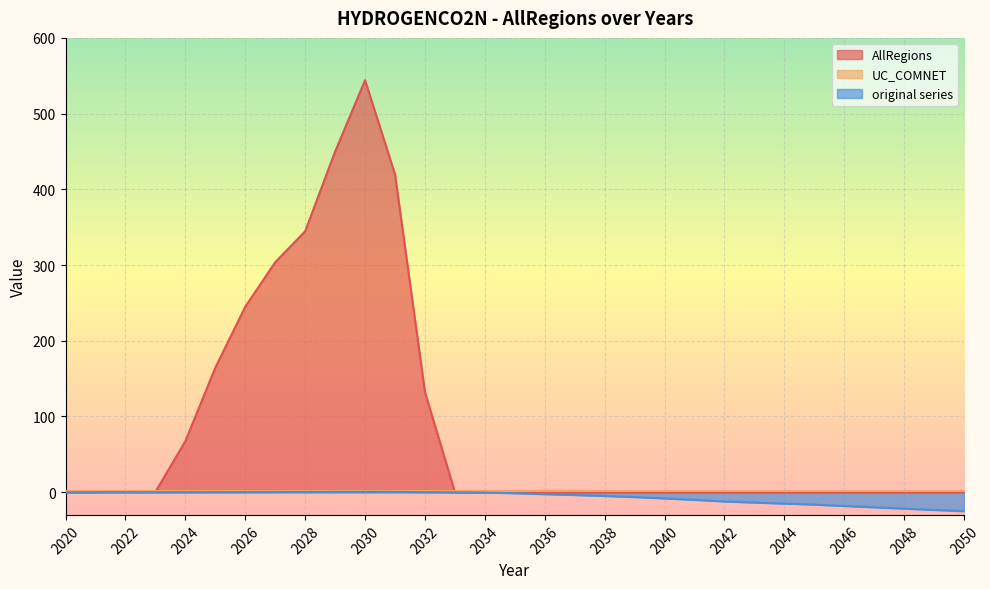

What is the value of the original series point at the 8th from the left?

0.3